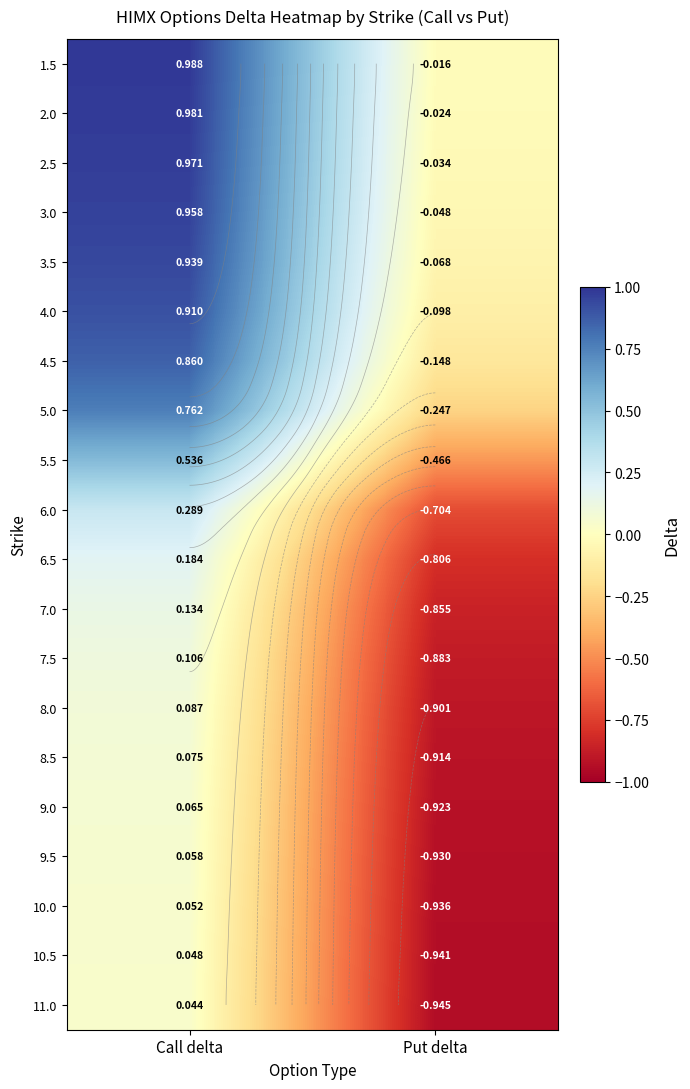

What is the sum of all 2.0 values?

1.0